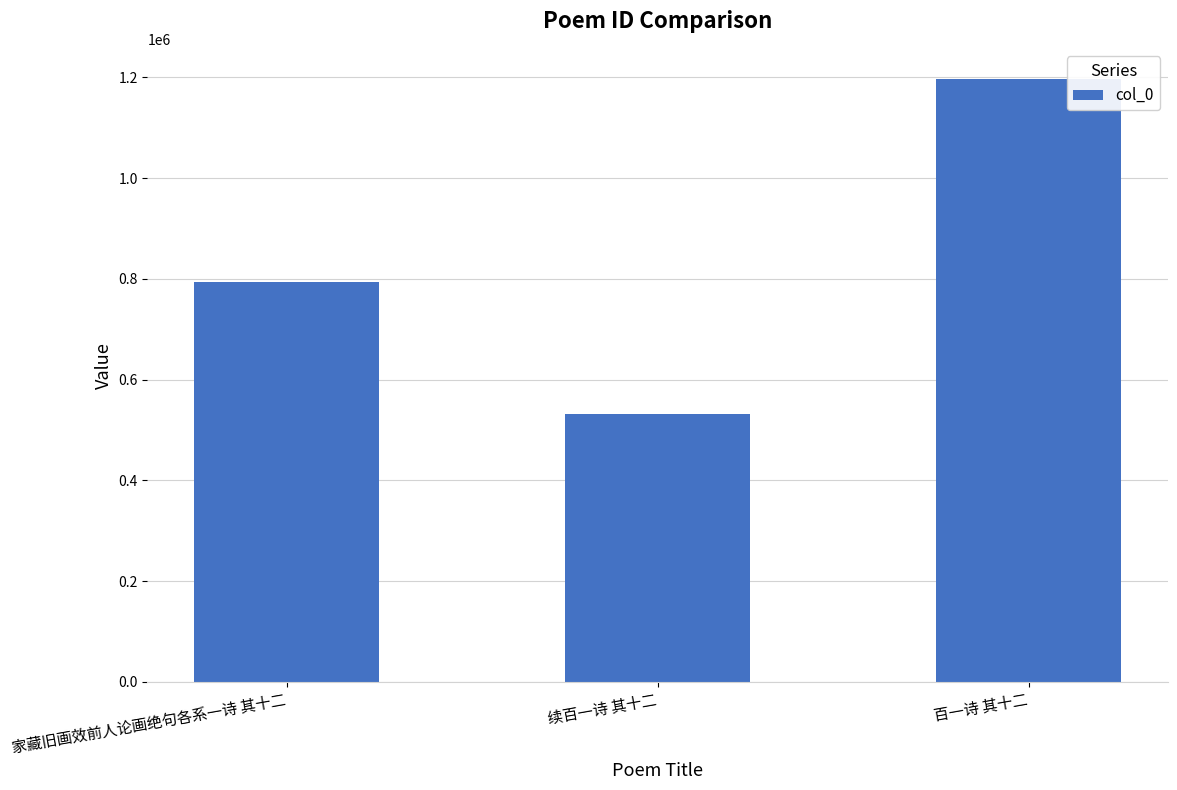

Which label corresponds to the largest value in the chart?

百一诗 其十二